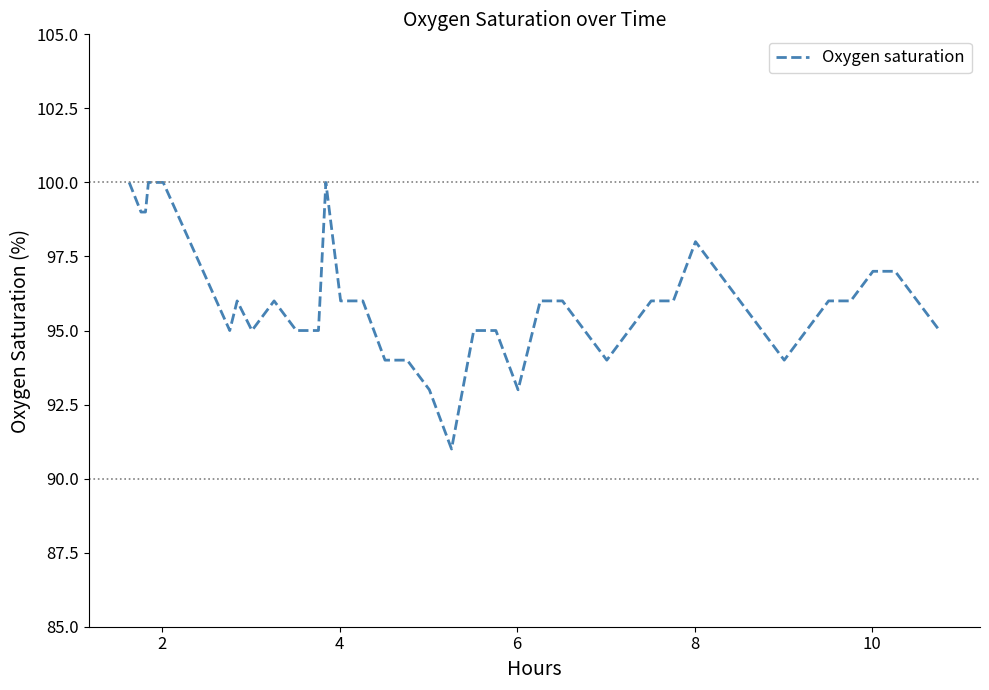

Reading left to right, list all the values displayed in this chart.

100	99	99	100	100	95	96	95	96	95	95	100	96	96	94	94	93	91	95	95	93	96	96	95	94	95	96	96	98	97	96	95	94	95	96	96	97	97	96	95